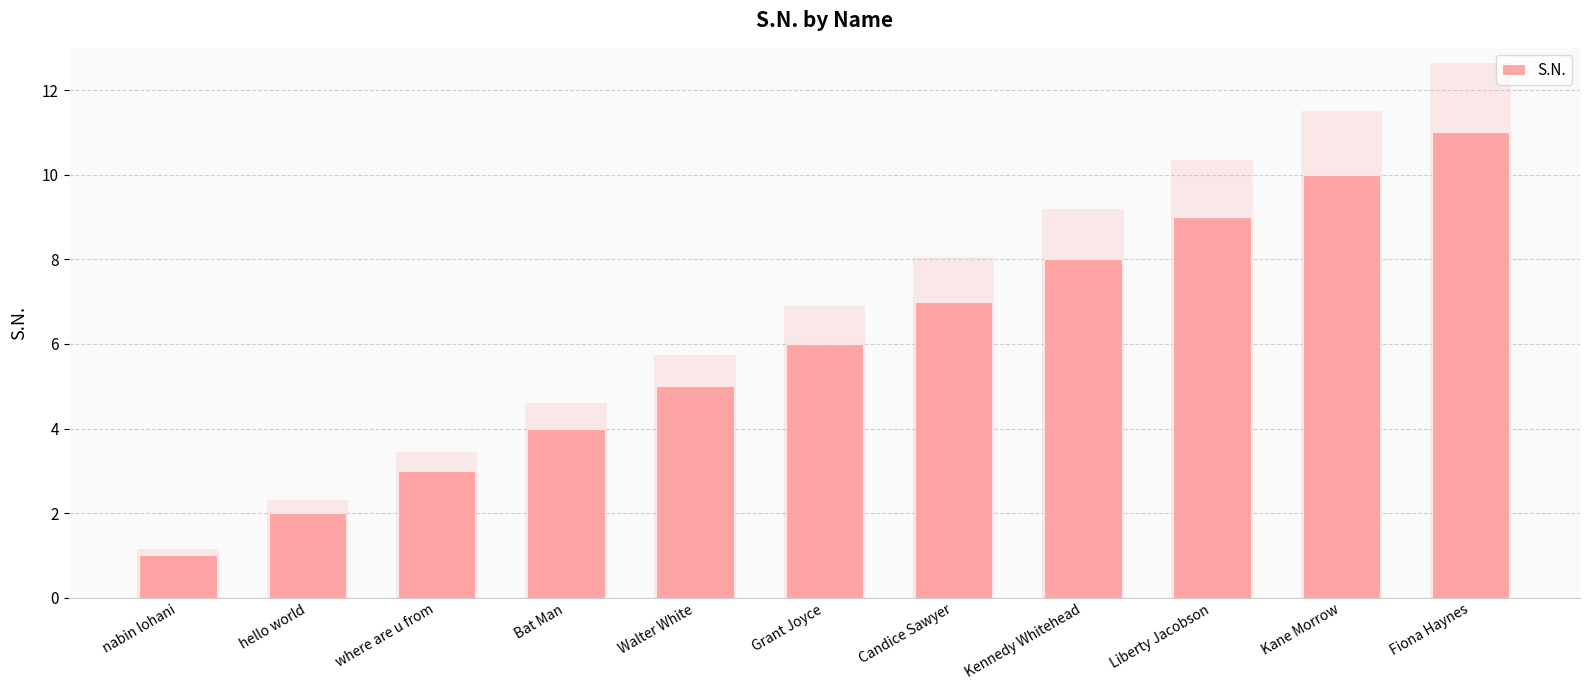

Reading left to right, list all the values displayed in this chart.

1	2	3	4	5	6	7	8	9	10	11